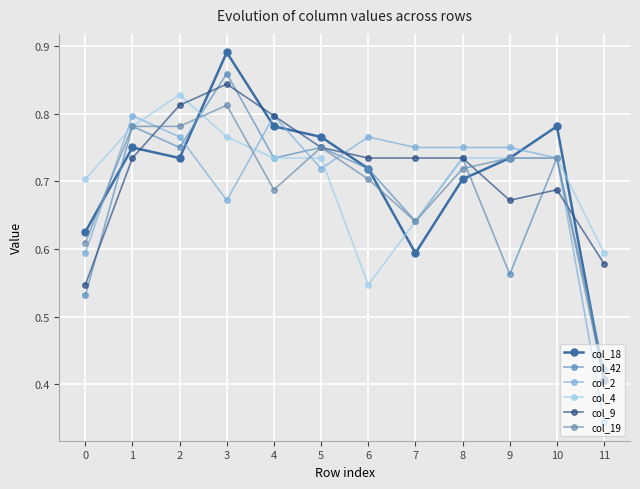

Rank the series by their maximum value, from highest to lowest.

col_18, col_42, col_9, col_4, col_19, col_2